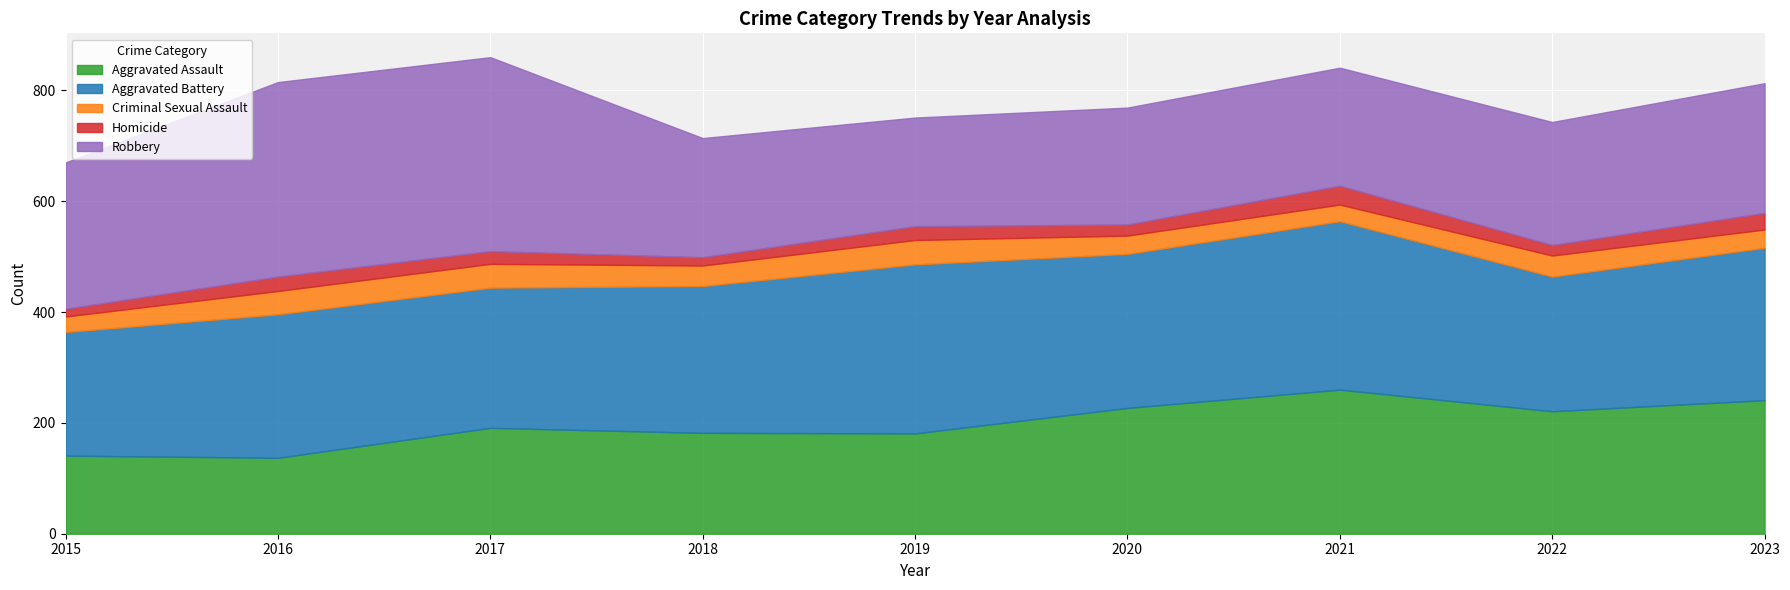

Rank the series at 2018 from lowest to highest value.

Homicide, Criminal Sexual Assault, Aggravated Assault, Robbery, Aggravated Battery